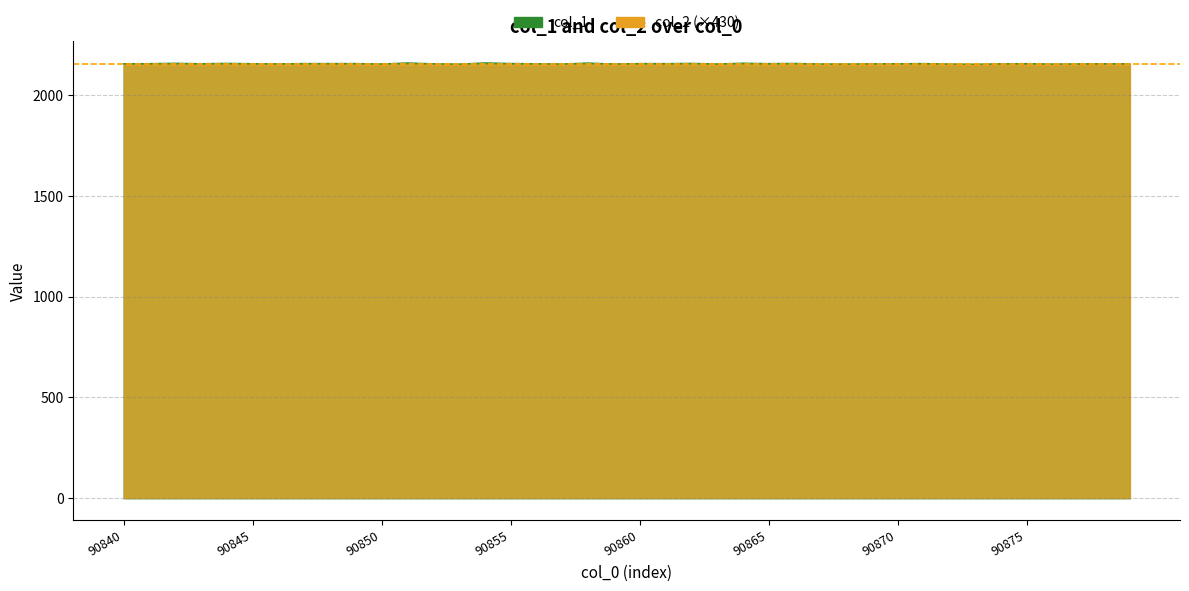

True or false: there are more than 2 points higher than both neighbors.

True